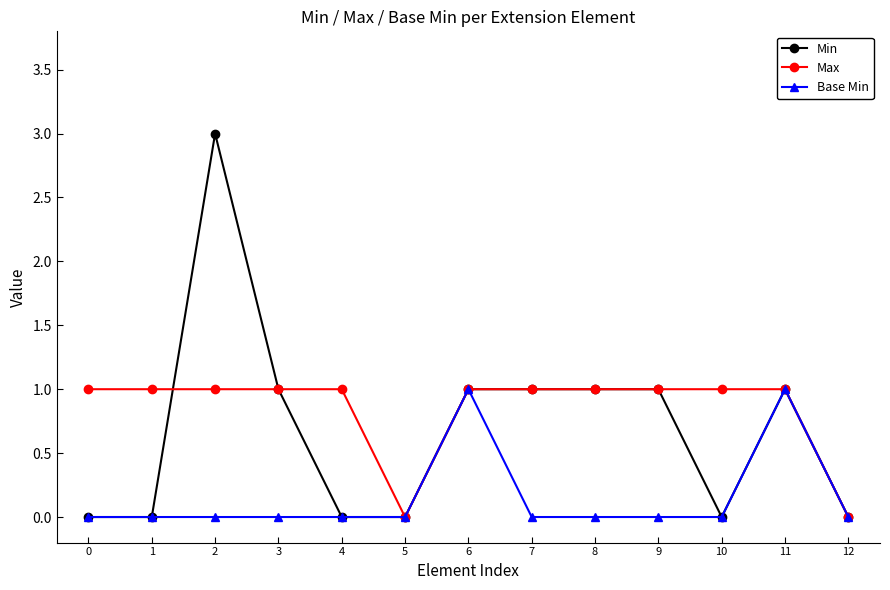

What is the difference between the highest and lowest values at 3?

1